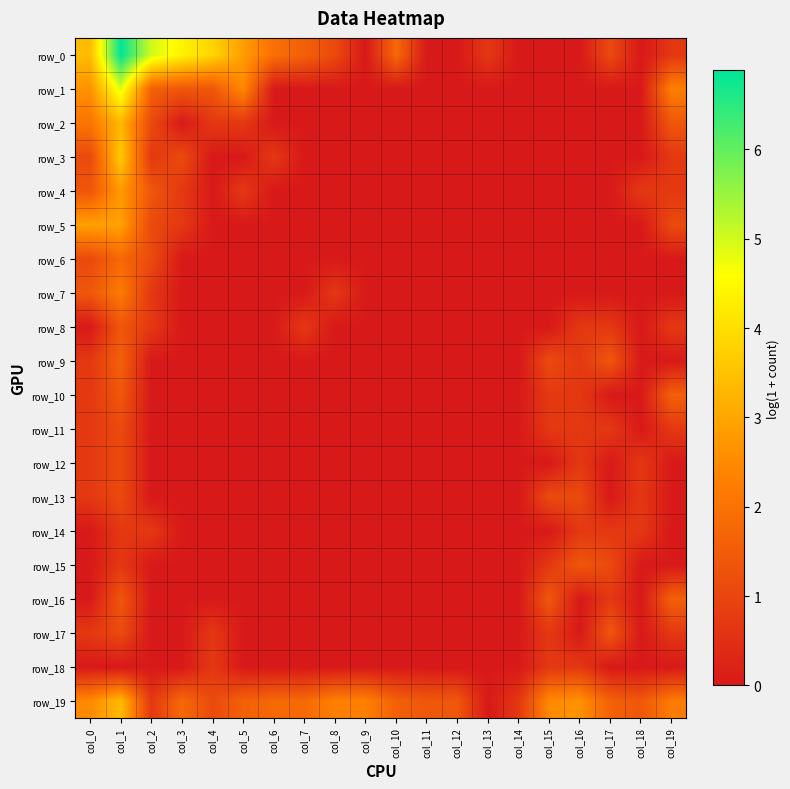

What is the maximum value for row_19?

3.4